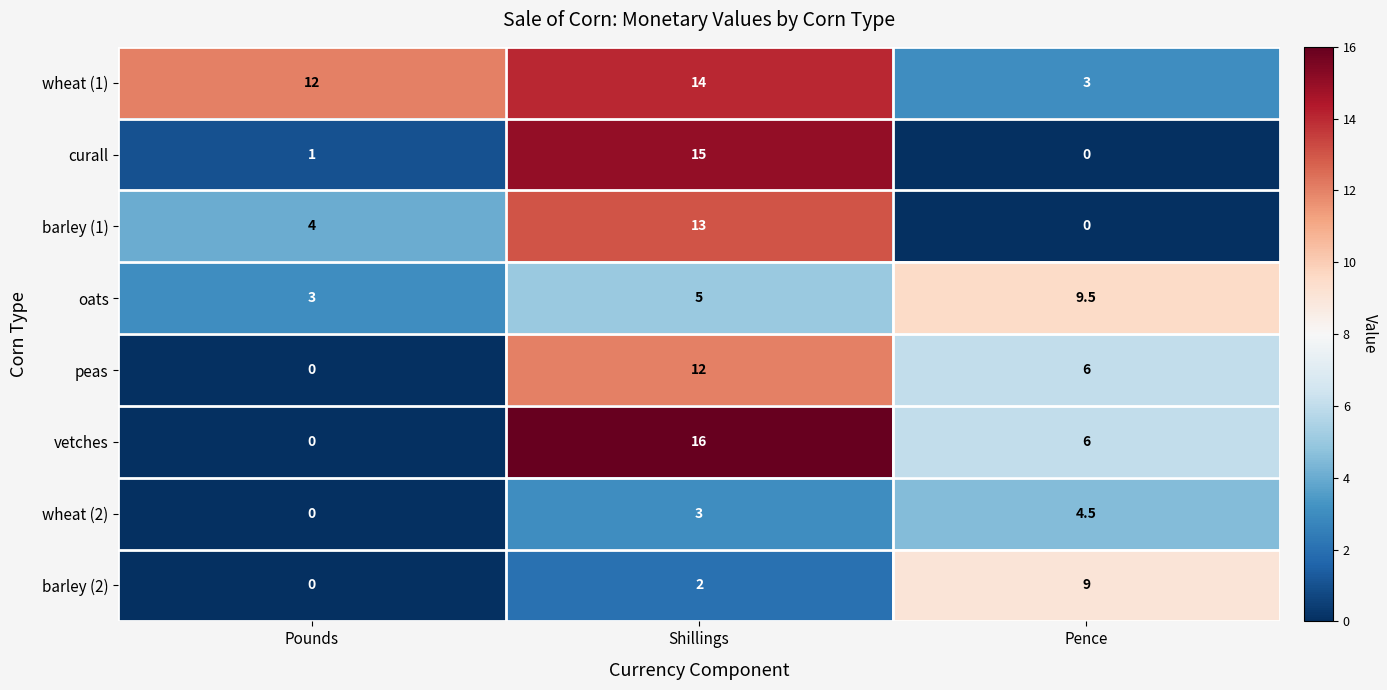

At how many categories does at least one series exceed 8?

3